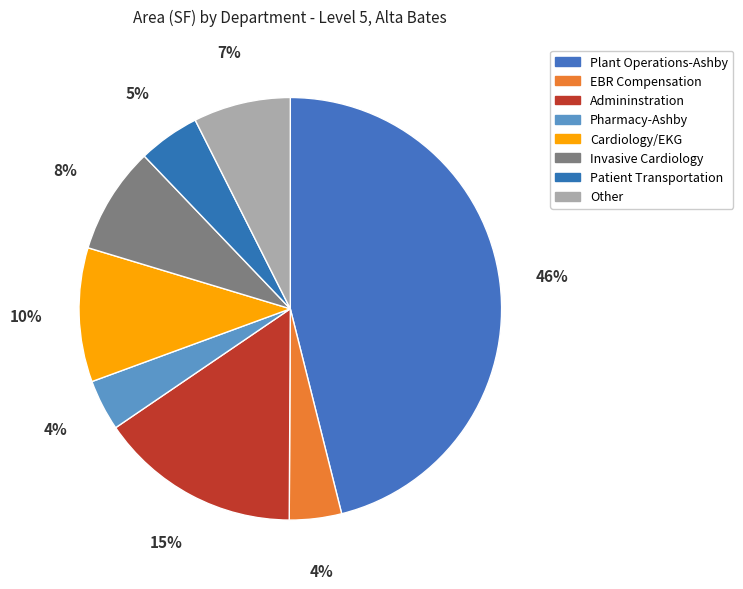

Is there any slice that represents more than half of the pie?

No